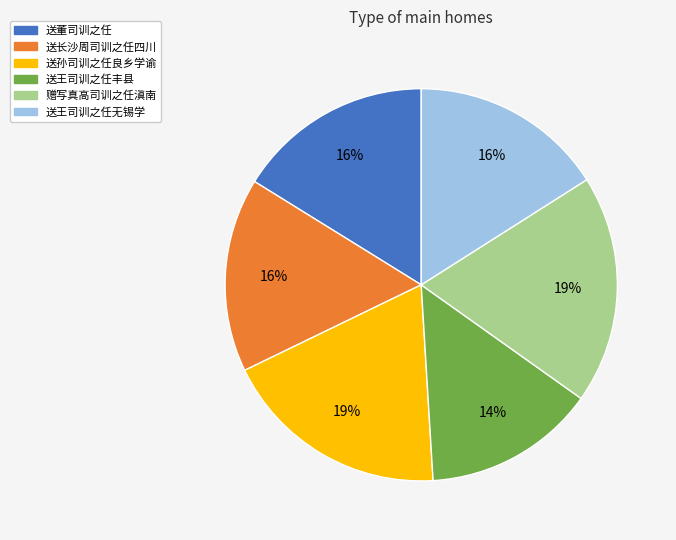

Between 送董司训之任 and 赠写真高司训之任滇南, which is larger?

赠写真高司训之任滇南